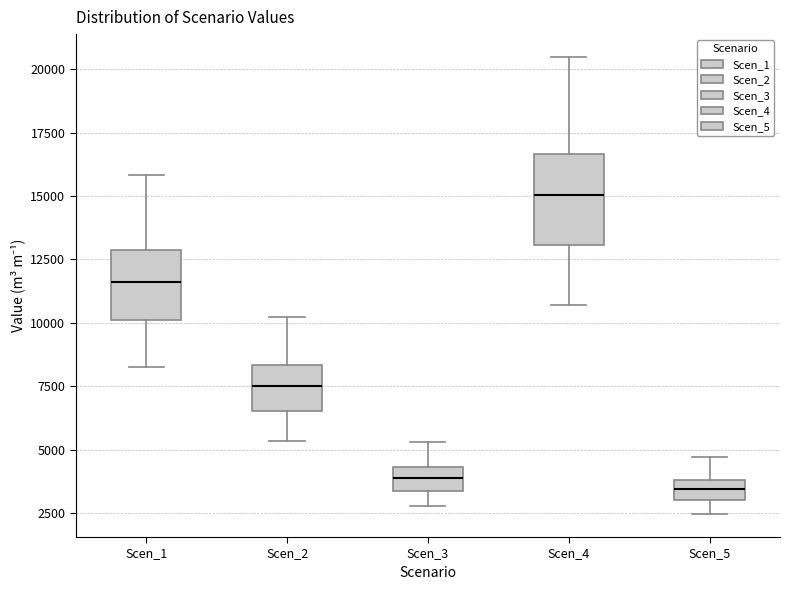

Where is the upper edge of the box for Scen_2 on the y-axis? The values are not printed on the chart, so give them approximately, as read against the axis.

8500